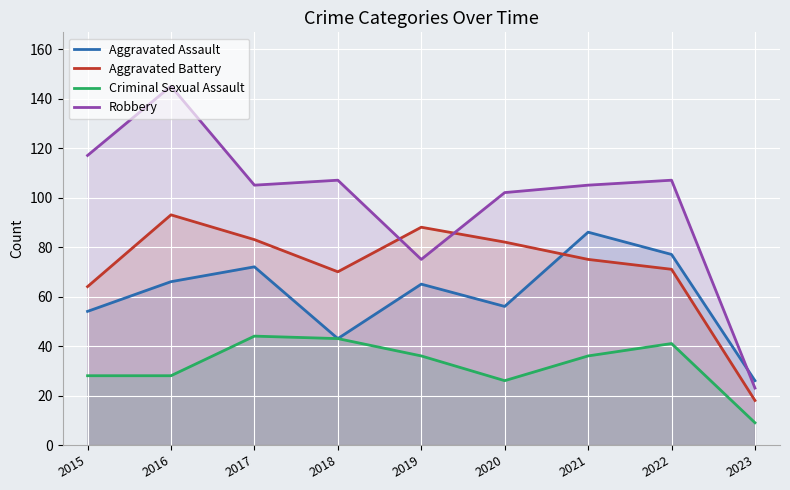

What is the total value across all series at 2020?

266